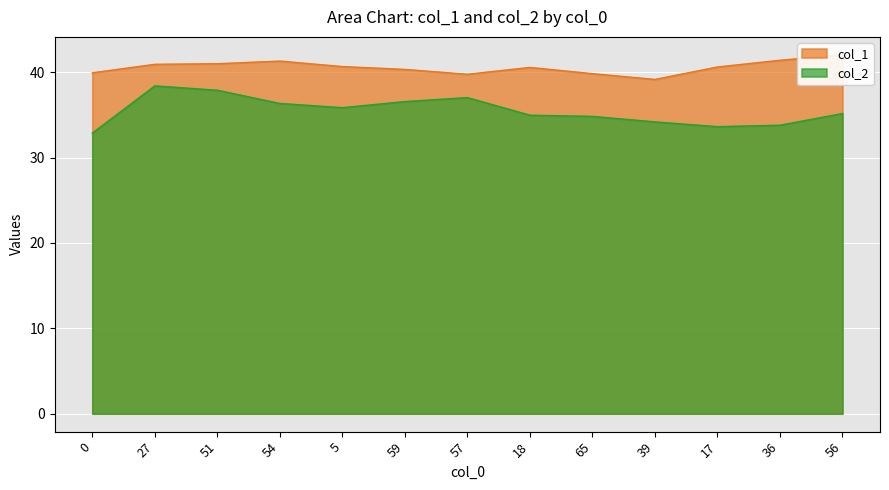

At which category does col_2 reach its first local peak?

27